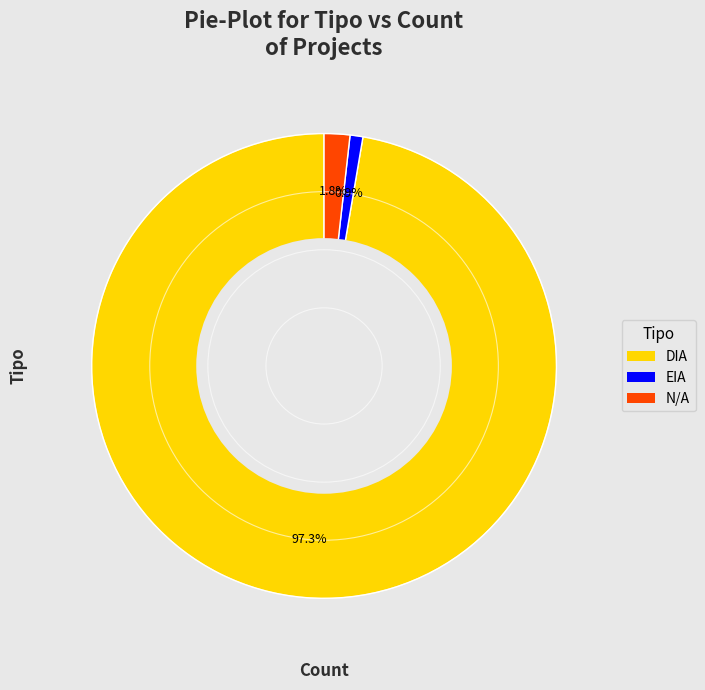

To the nearest percent, what is the difference between the largest and smallest slice percentages?

96%